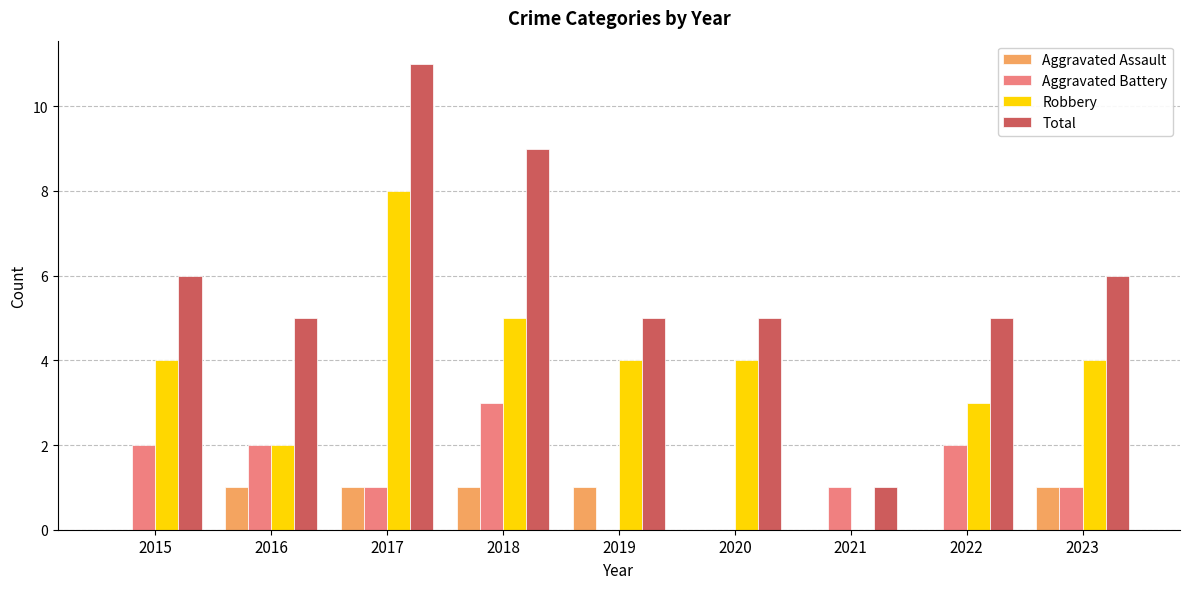

Reading left to right, what are all the values shown in this chart?

Aggravated Assault: 2015=0	2016=1	2017=1	2018=1	2019=1	2020=0	2021=0	2022=0	2023=1
Aggravated Battery: 2015=2	2016=2	2017=1	2018=3	2019=0	2020=0	2021=1	2022=2	2023=1
Robbery: 2015=4	2016=2	2017=8	2018=5	2019=4	2020=4	2021=0	2022=3	2023=4
Total: 2015=6	2016=5	2017=11	2018=9	2019=5	2020=5	2021=1	2022=5	2023=6